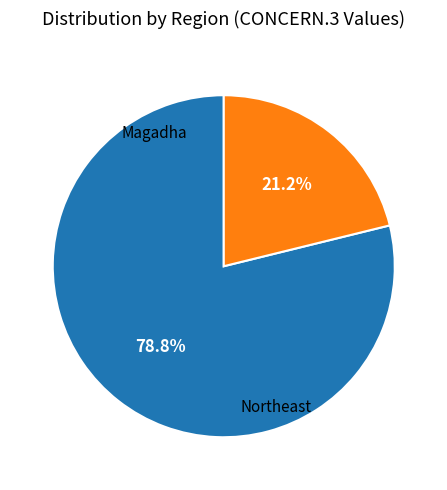

Is there any slice that represents more than half of the pie?

Yes